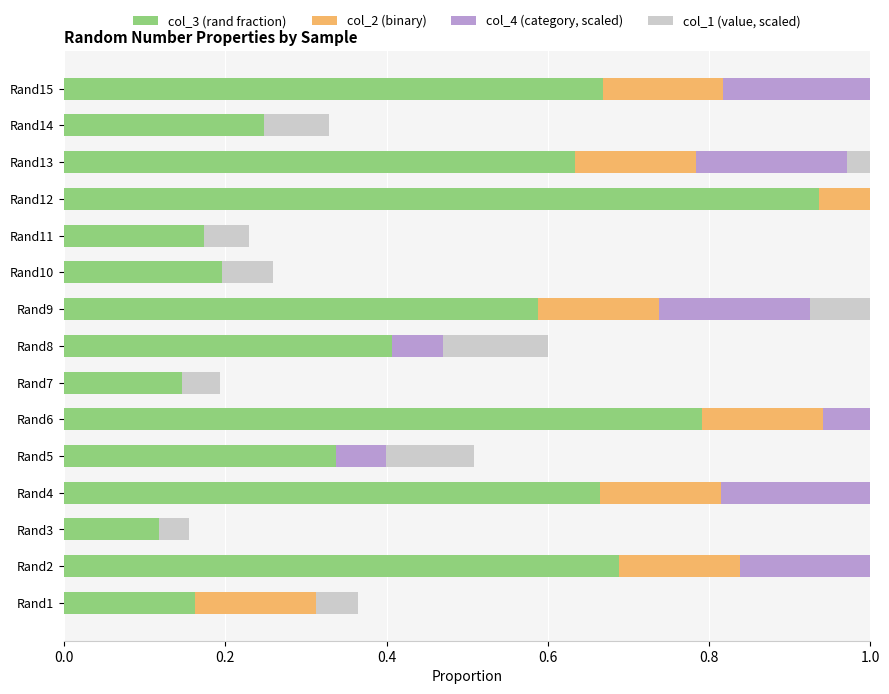

At Rand4, list the series in order from largest to smallest.

col_3 (rand fraction), col_1 (value, scaled), col_4 (category, scaled), col_2 (binary)